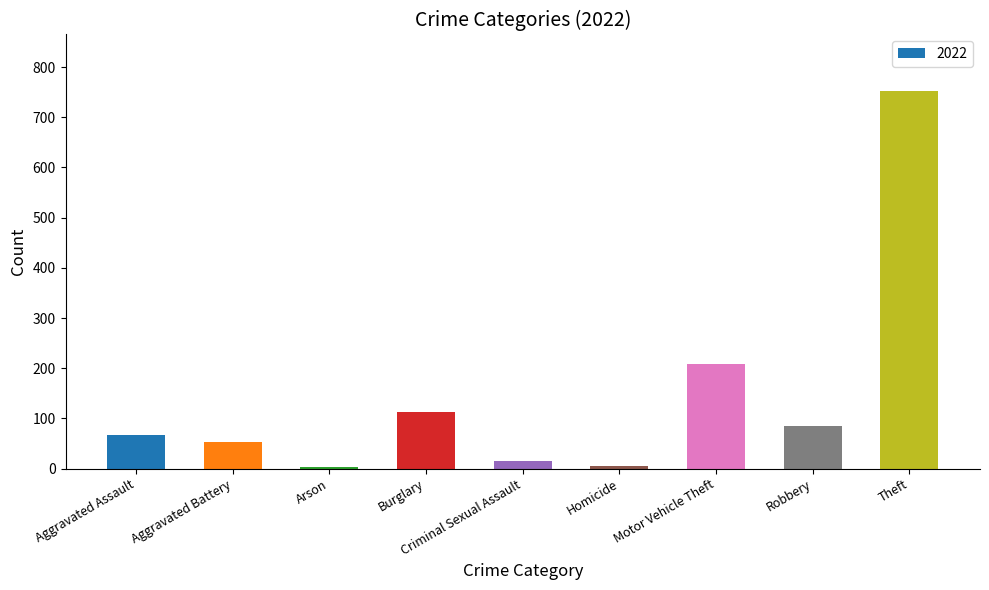

Which label corresponds to the largest value in the chart?

Theft